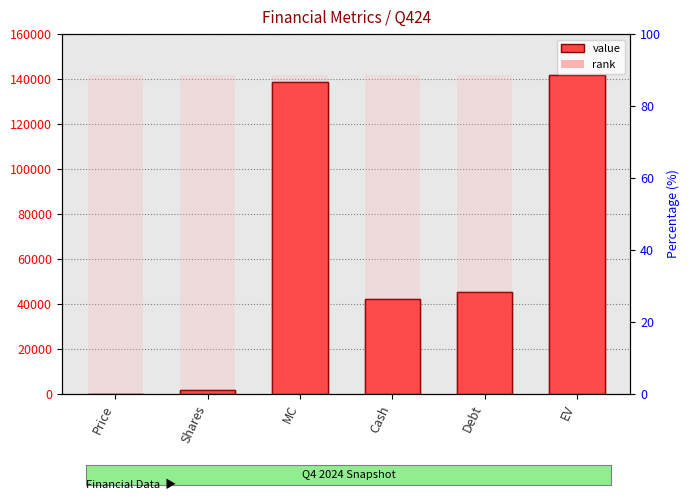

How many data points are less than 45127?

3